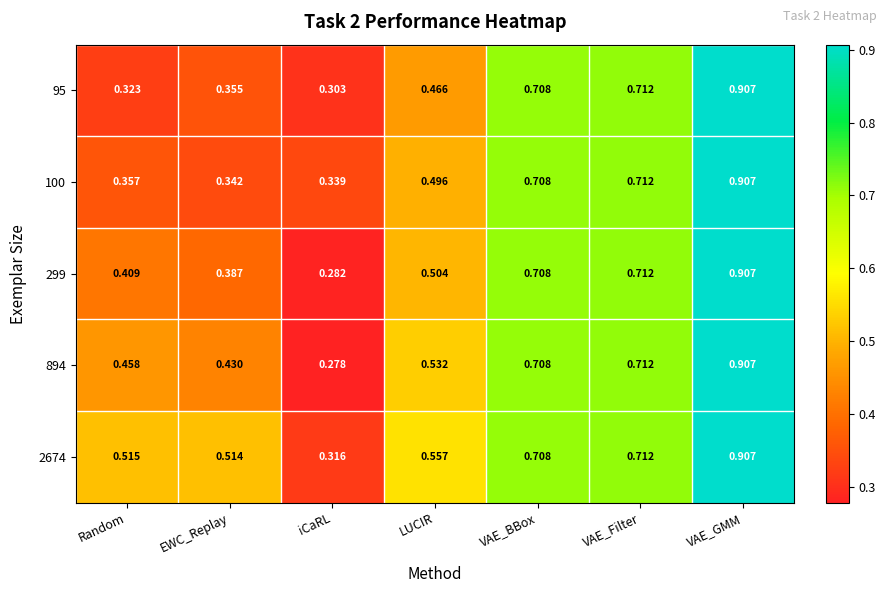

At which label is 299 closest to 0?

iCaRL